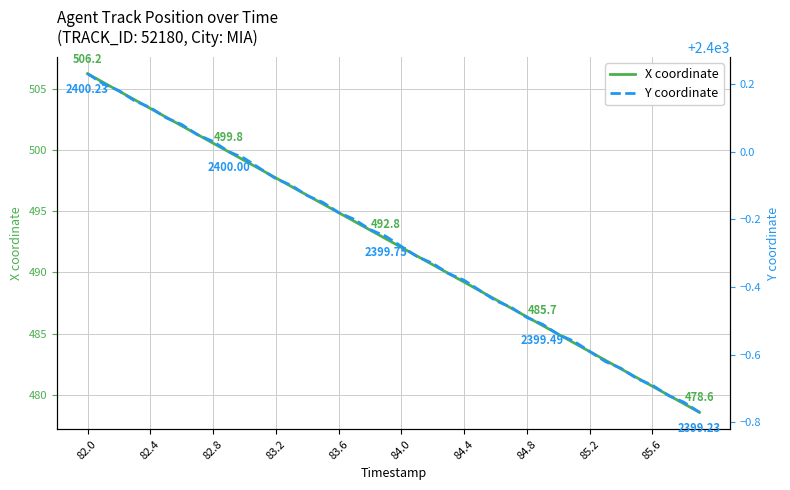

What is the minimum value for Y coordinate?

2399.2